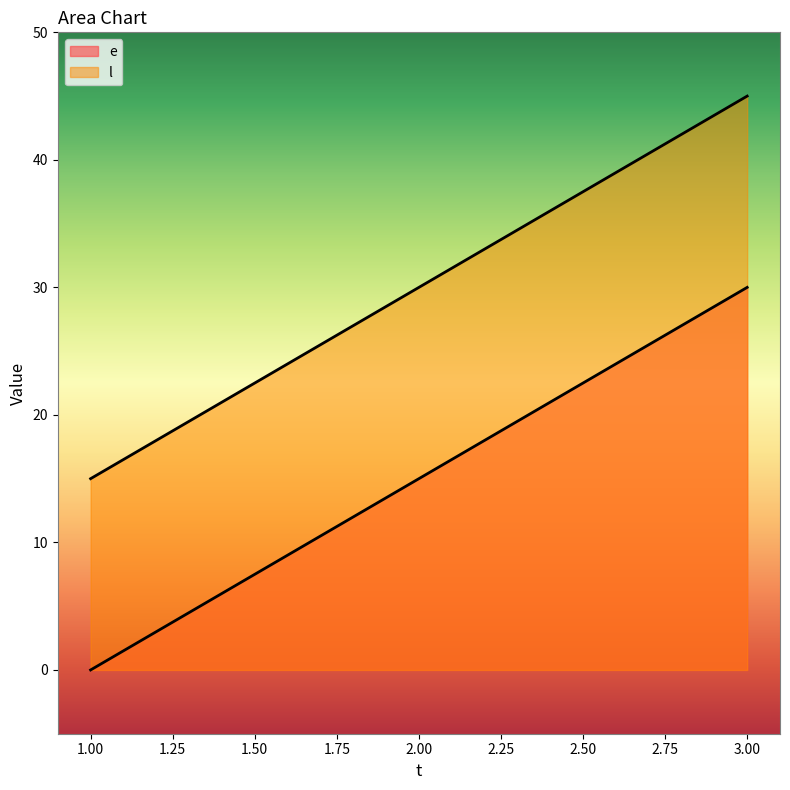

Between 3 and 1, which is larger?

3